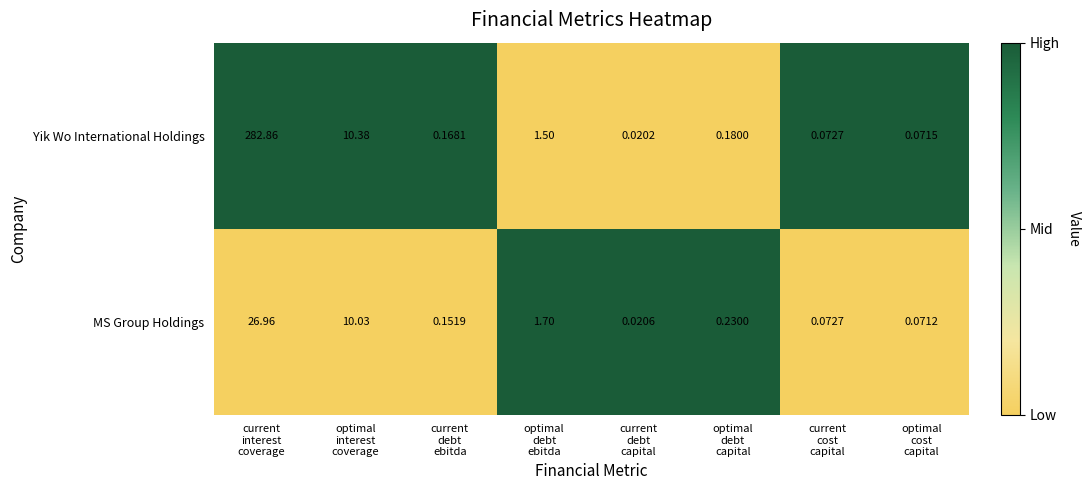

Rank the series by their maximum value, from lowest to highest.

MS Group Holdings, Yik Wo International Holdings